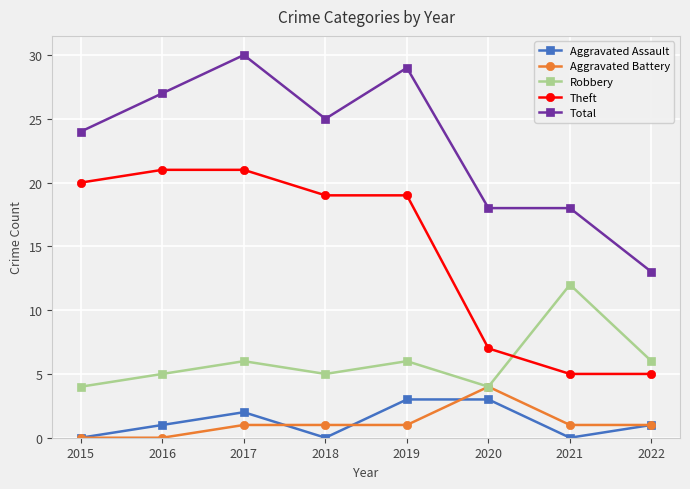

What is the maximum value shown in the chart?

30